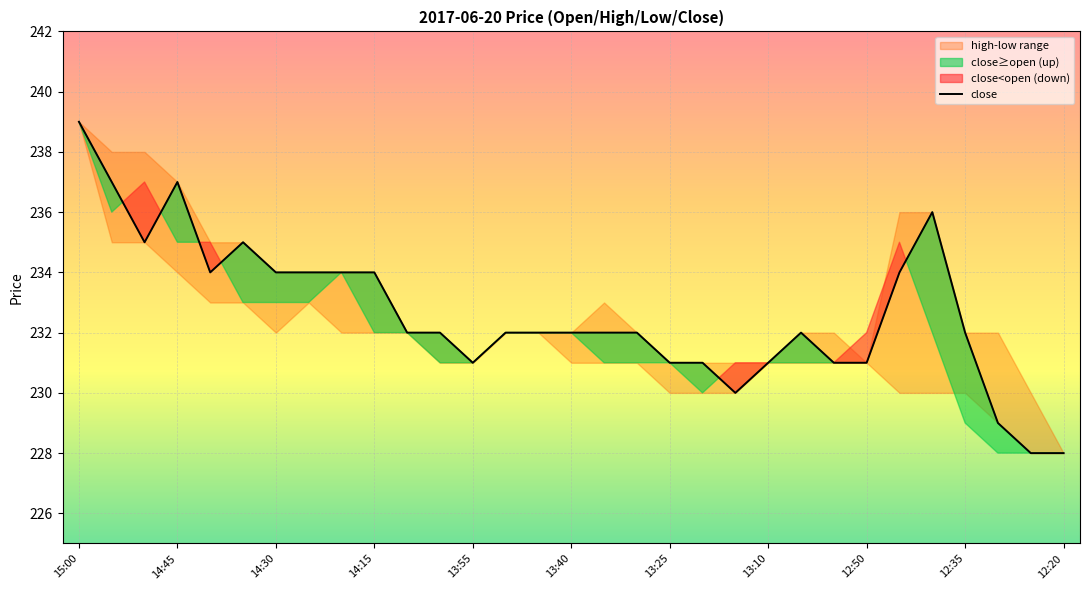

How many data points are above 232?

12